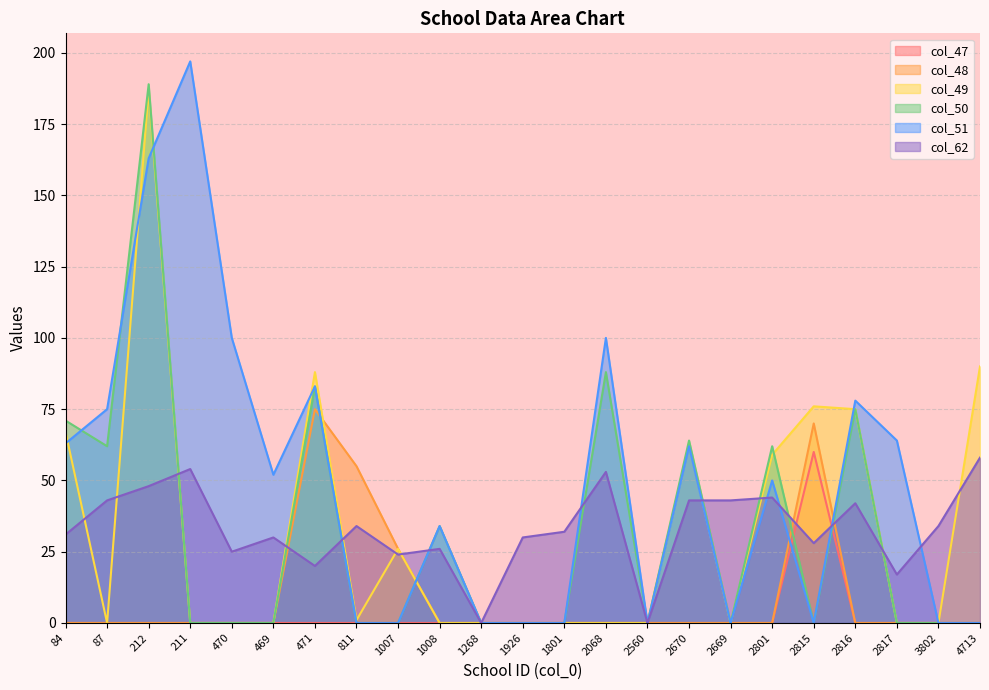

What are all the series names shown in the legend?

col_47, col_48, col_49, col_50, col_51, col_62